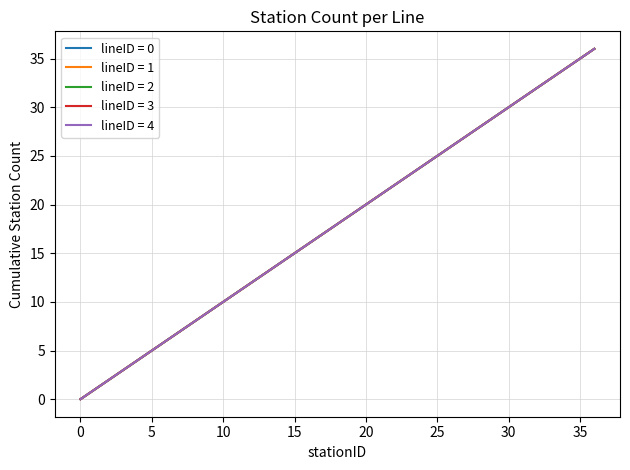

True or false: lineID = 1 and lineID = 4 cross at least once.

False